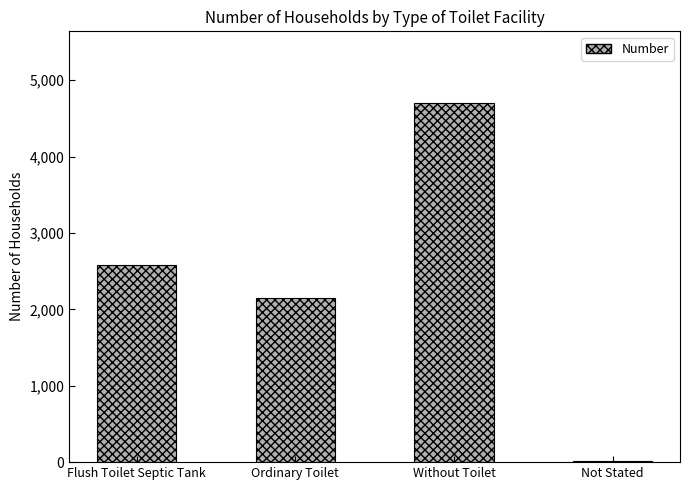

How many categories are shown in the chart?

4